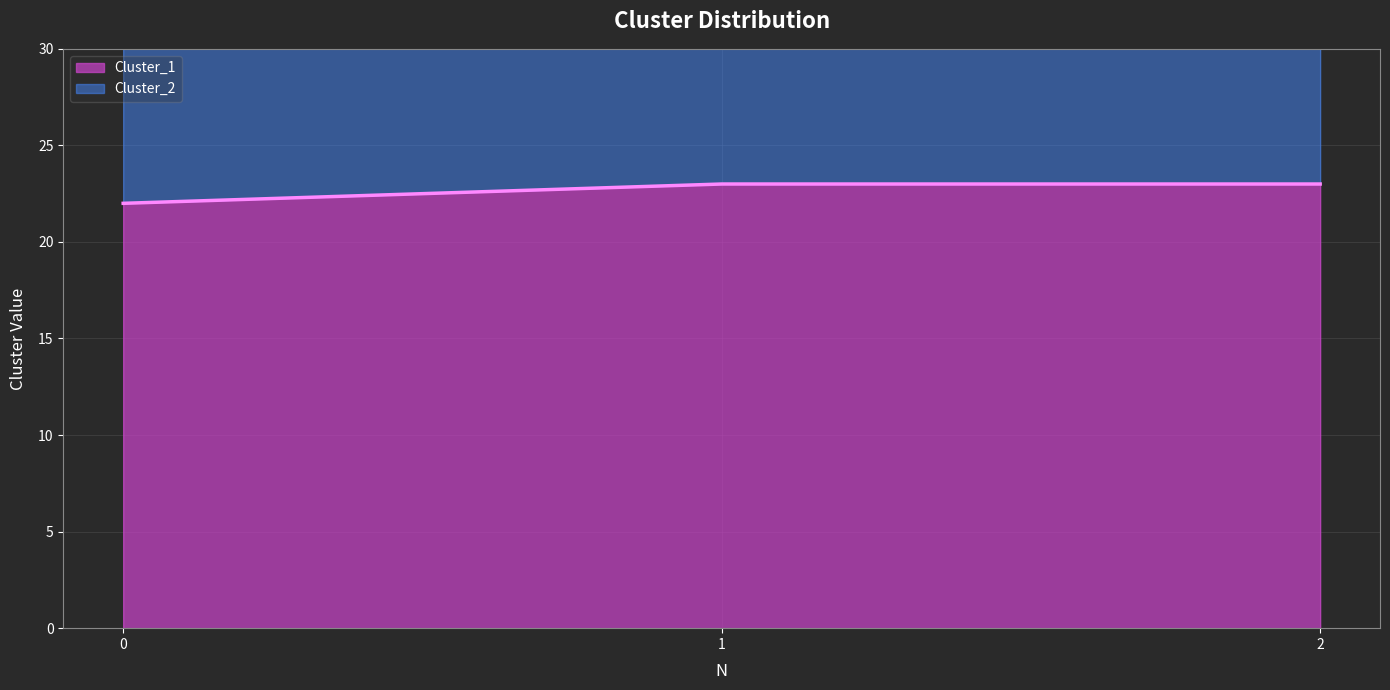

How many Cluster_2 values are between 44 and 46?

3